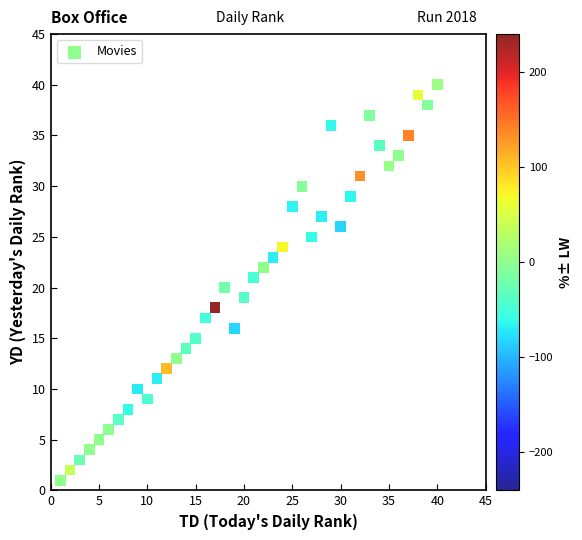

What is the range of Y values (max minus min)?

39